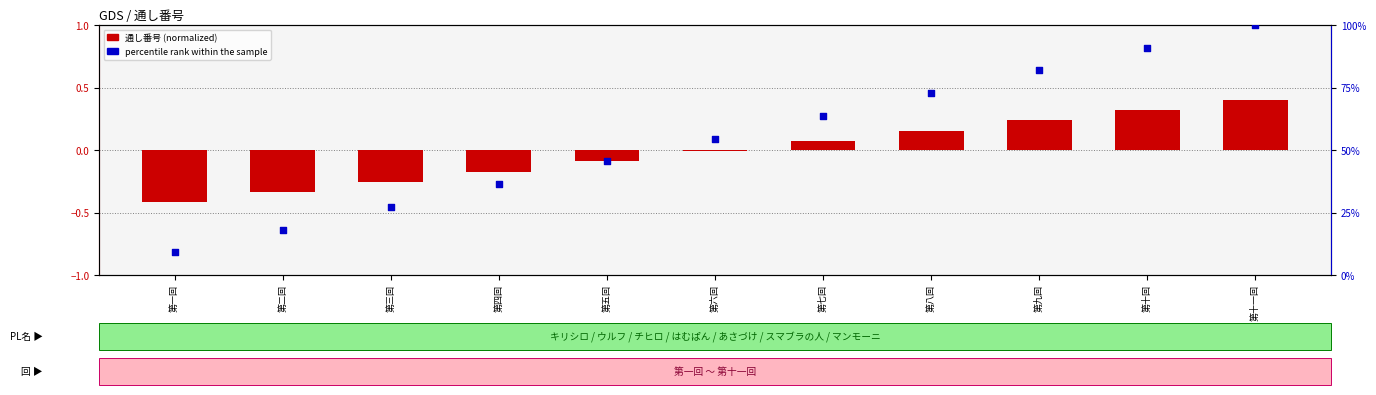

What are all the series names shown in the legend?

通し番号 (normalized), percentile rank within the sample